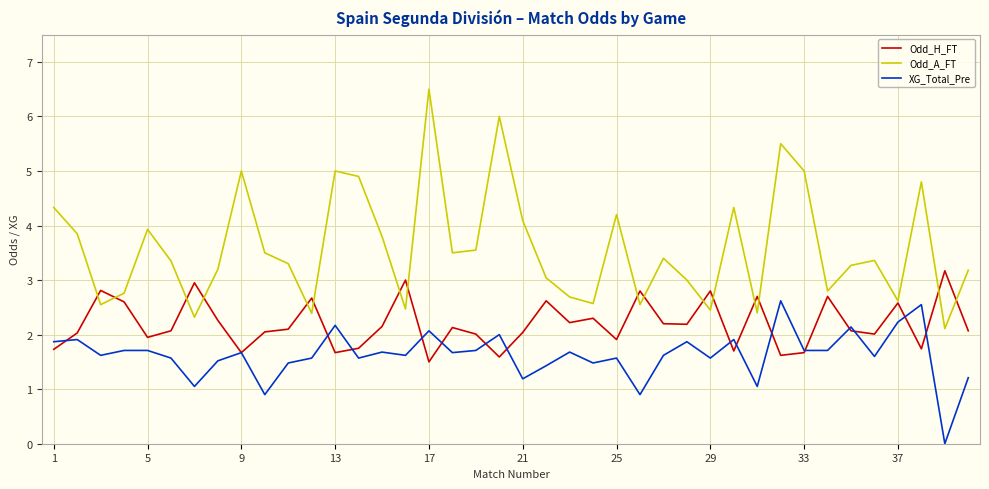

In Odd_H_FT, how many points are higher than both neighbors (excluding endpoints)?

13